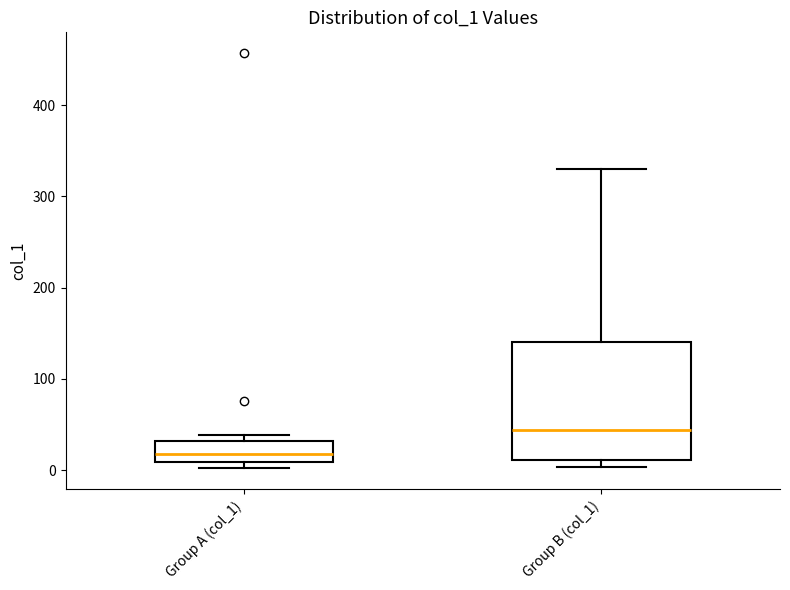

Reading left to right, transcribe this box plot: for each box, give where its median line is, the range the box spans, and where its two whiskers end, as read against the y-axis. The values are not printed on the chart, so give them approximately, as read against the axis.

Group A (col_1): median 20, box 10 to 30, whiskers 0 to 40
Group B (col_1): median 40, box 10 to 140, whiskers 0 to 330